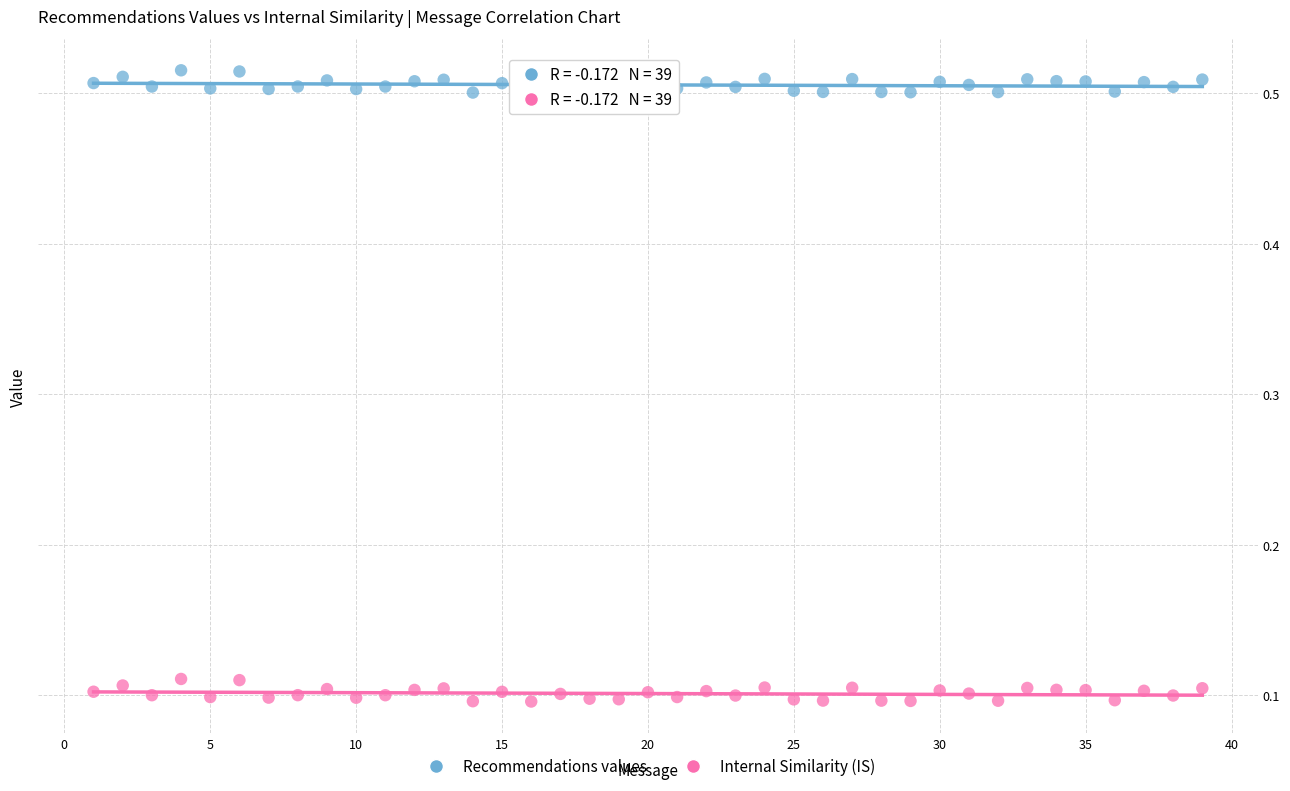

Across all data points, what is the range of X values (max minus min)?

38.0